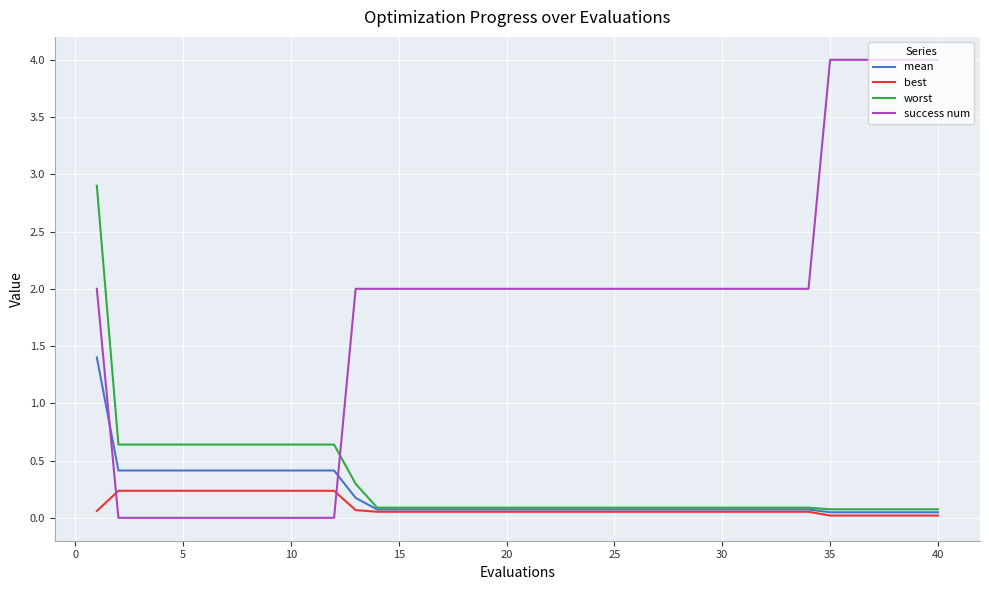

Count the success num values in the range 0 to 2.

34